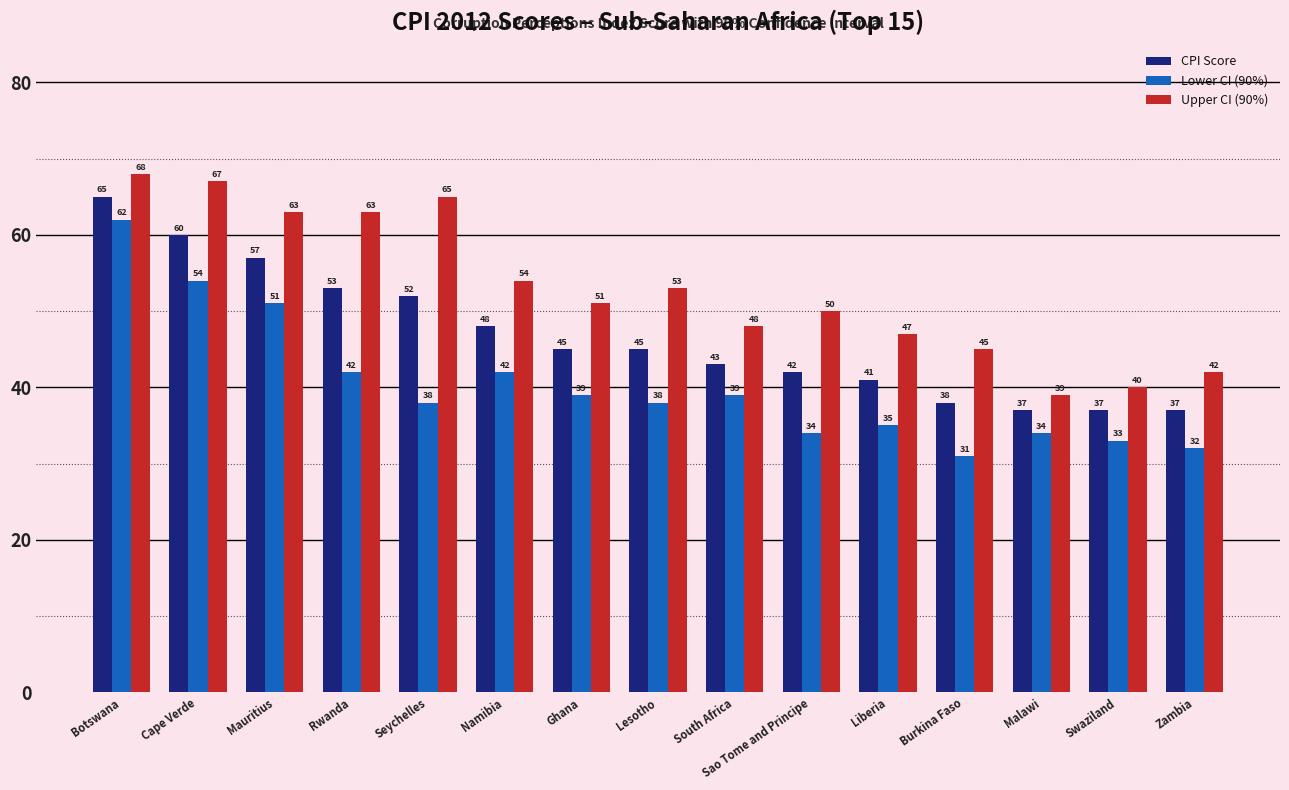

What is the approximate value of Lower CI (90%) at Seychelles?

38